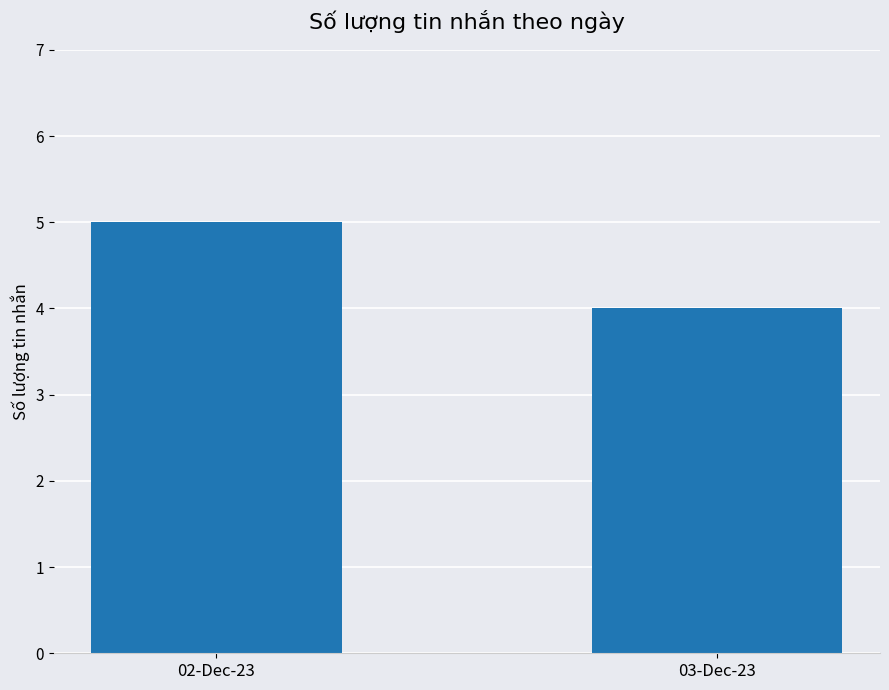

What is the ratio of the value at 03-Dec-23 to the value at 02-Dec-23?

0.8